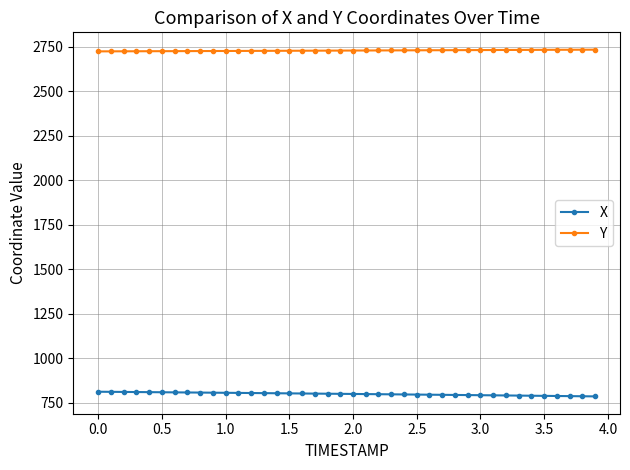

What is the sum of all X values?

31960.1